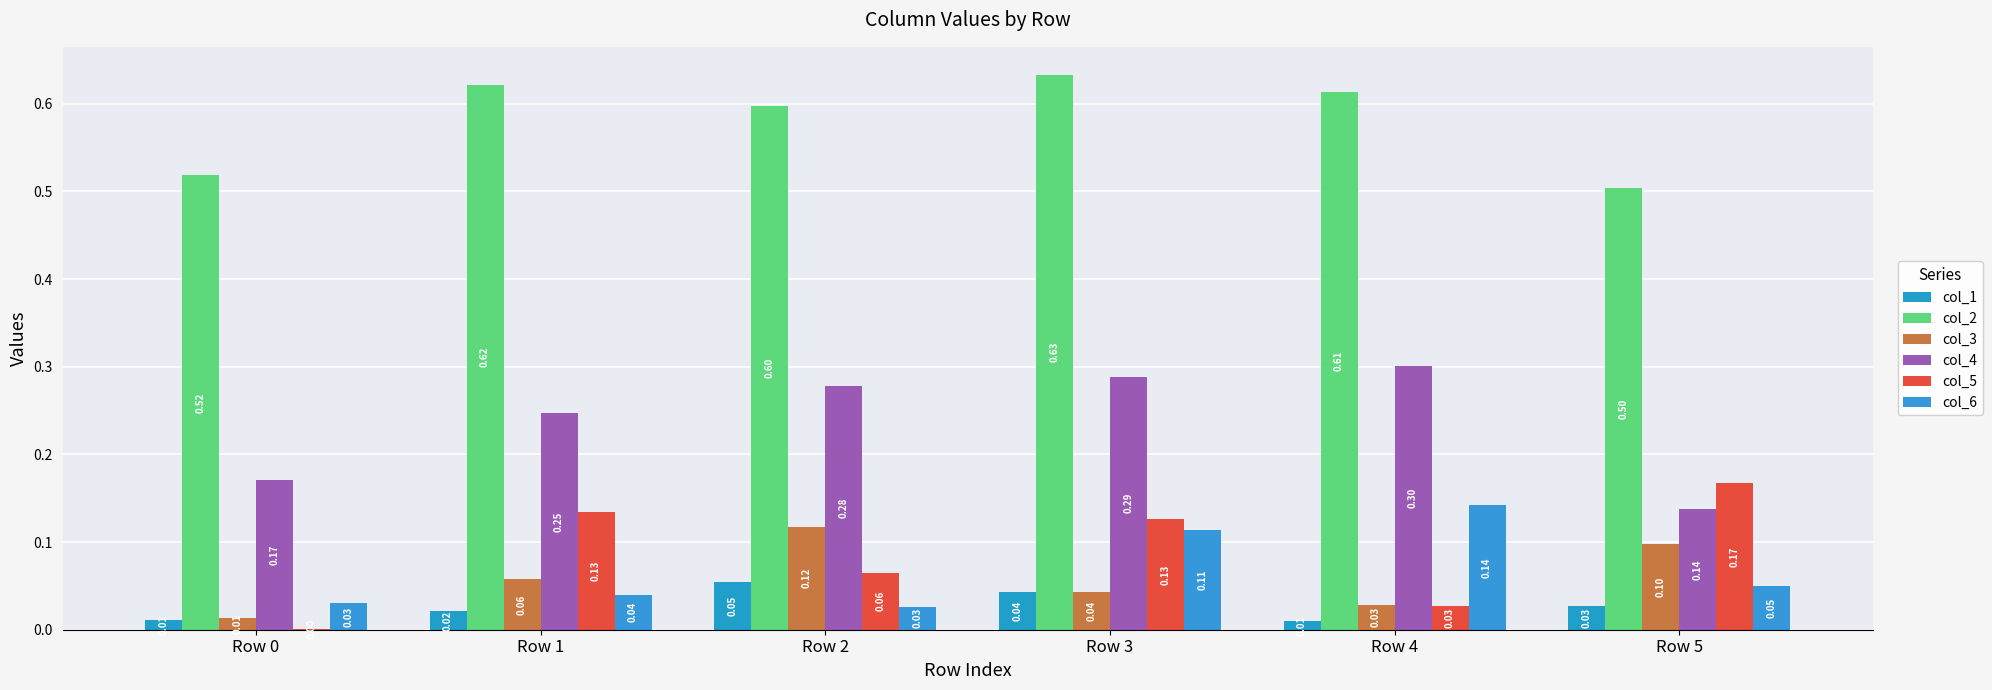

What is the total value across all series at Row 5?

1.0